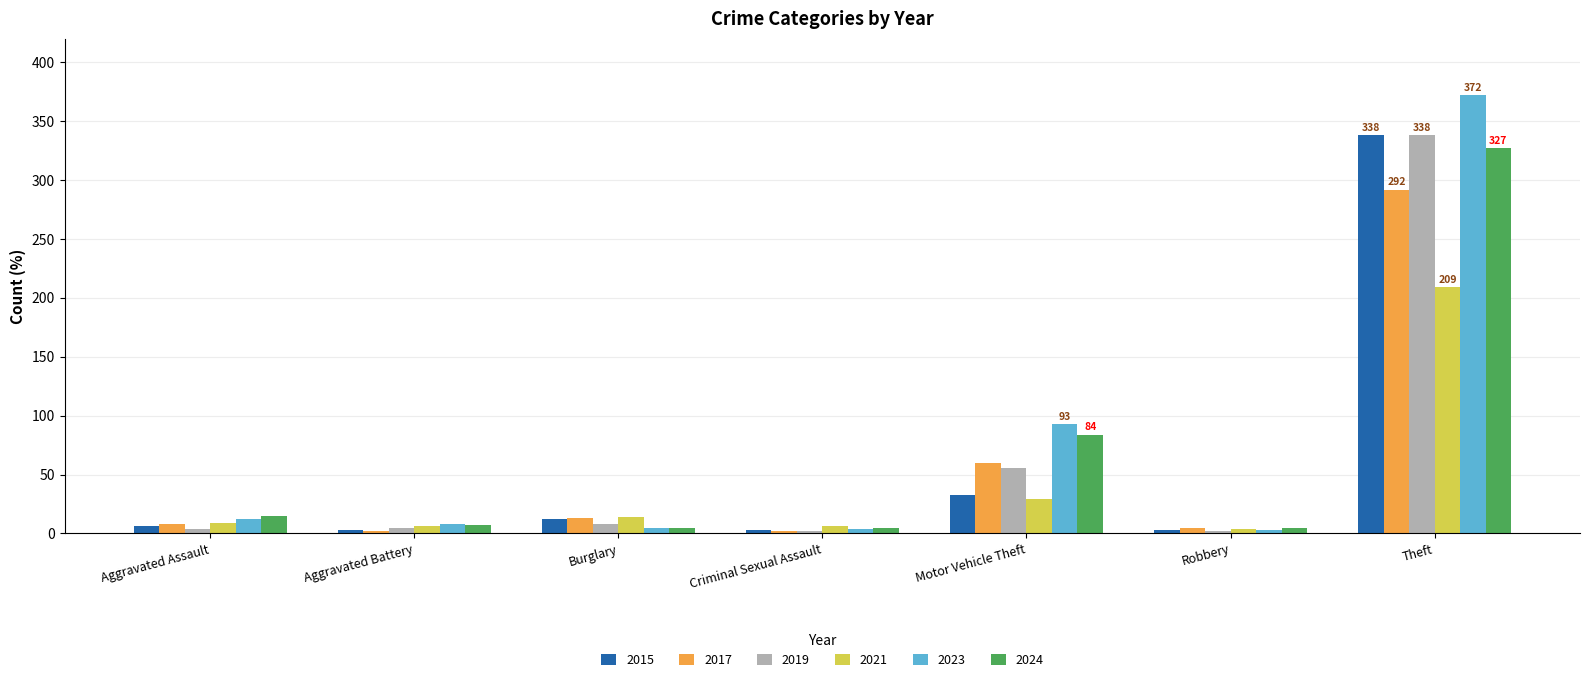

Read the 2023 value at Motor Vehicle Theft, to the nearest 5.

95